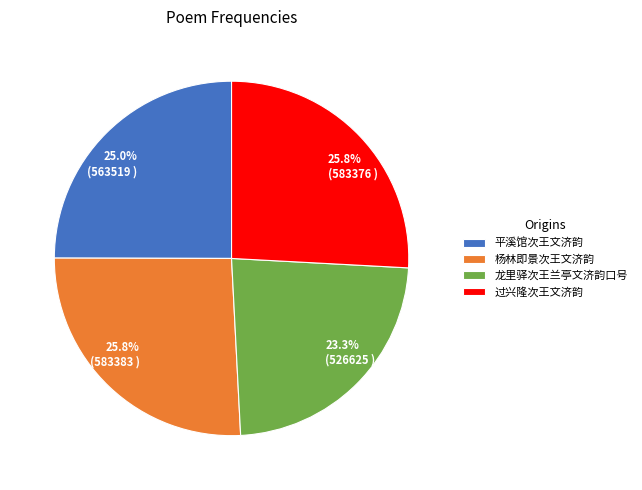

To the nearest percent, what is the combined percentage of 龙里驿次王兰亭文济韵口号 and 过兴隆次王文济韵?

49%